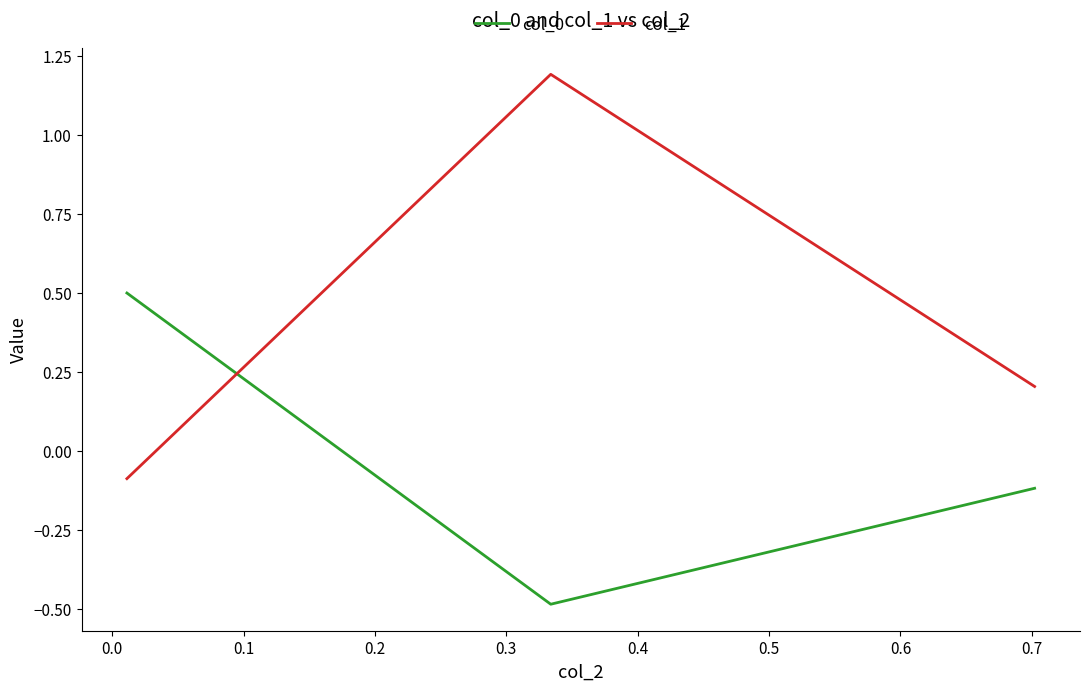

Rank the series by their maximum value, from highest to lowest.

col_1, col_0